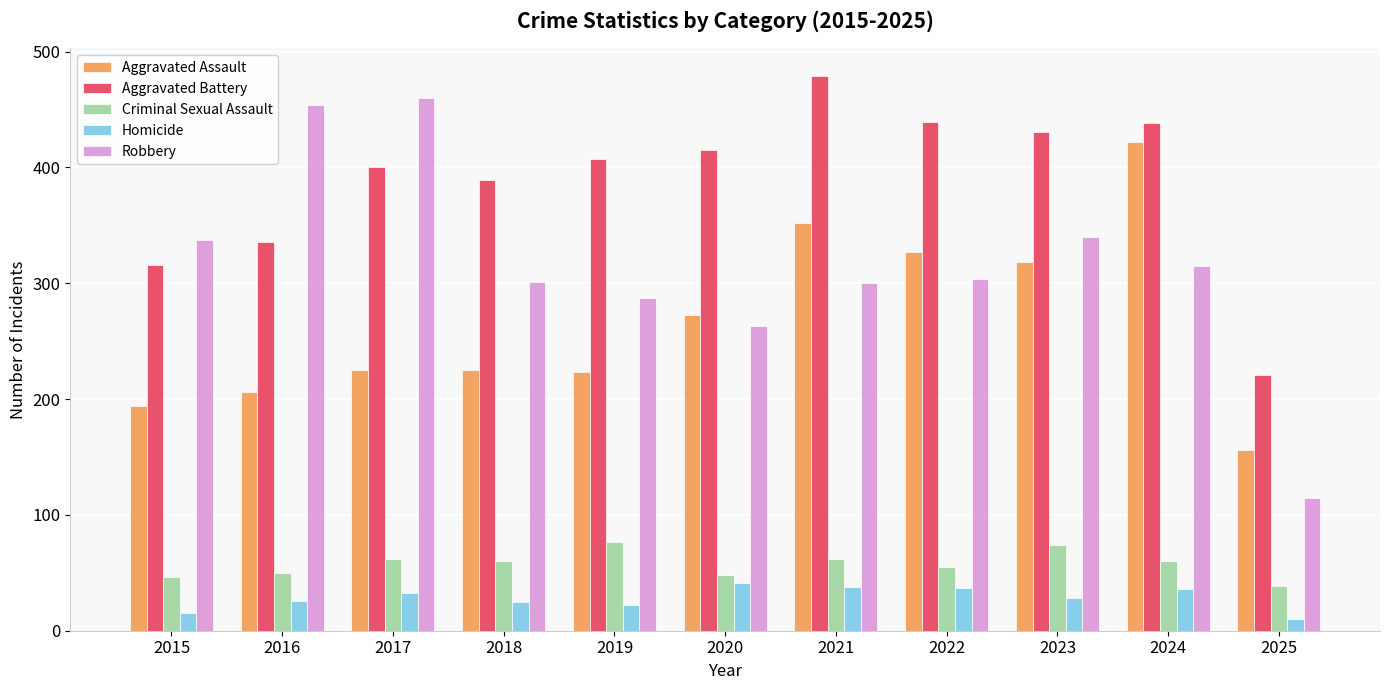

What is the sum of the Homicide values at 2023 and 2017?

61